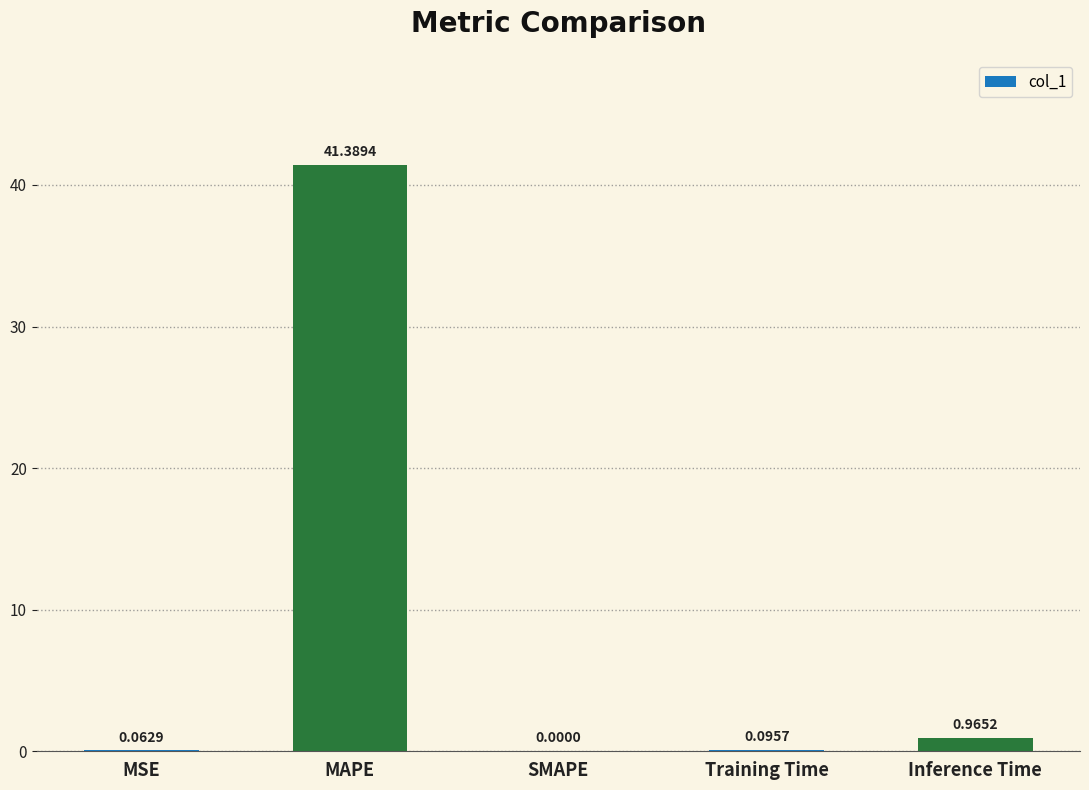

What is the change in value from SMAPE to Training Time?

+0.1